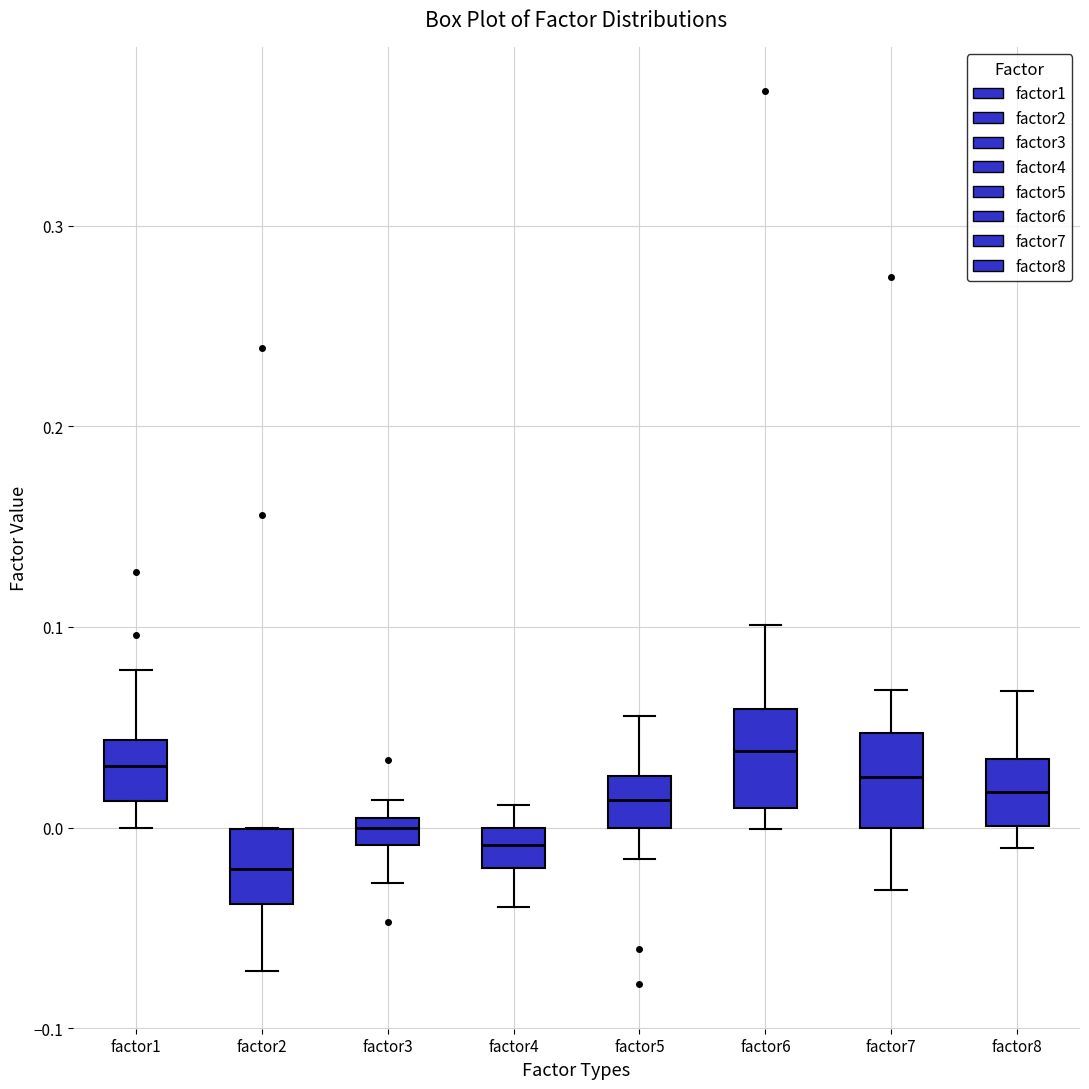

Where does the median line of the box for factor1 sit on the y-axis? The values are not printed on the chart, so give them approximately, as read against the axis.

0.03